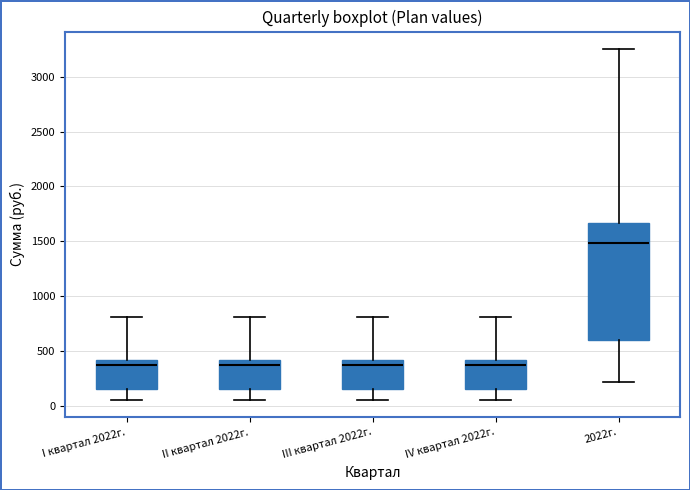

Comparing the boxes themselves (not the whiskers), which one is the tallest?

2022г.